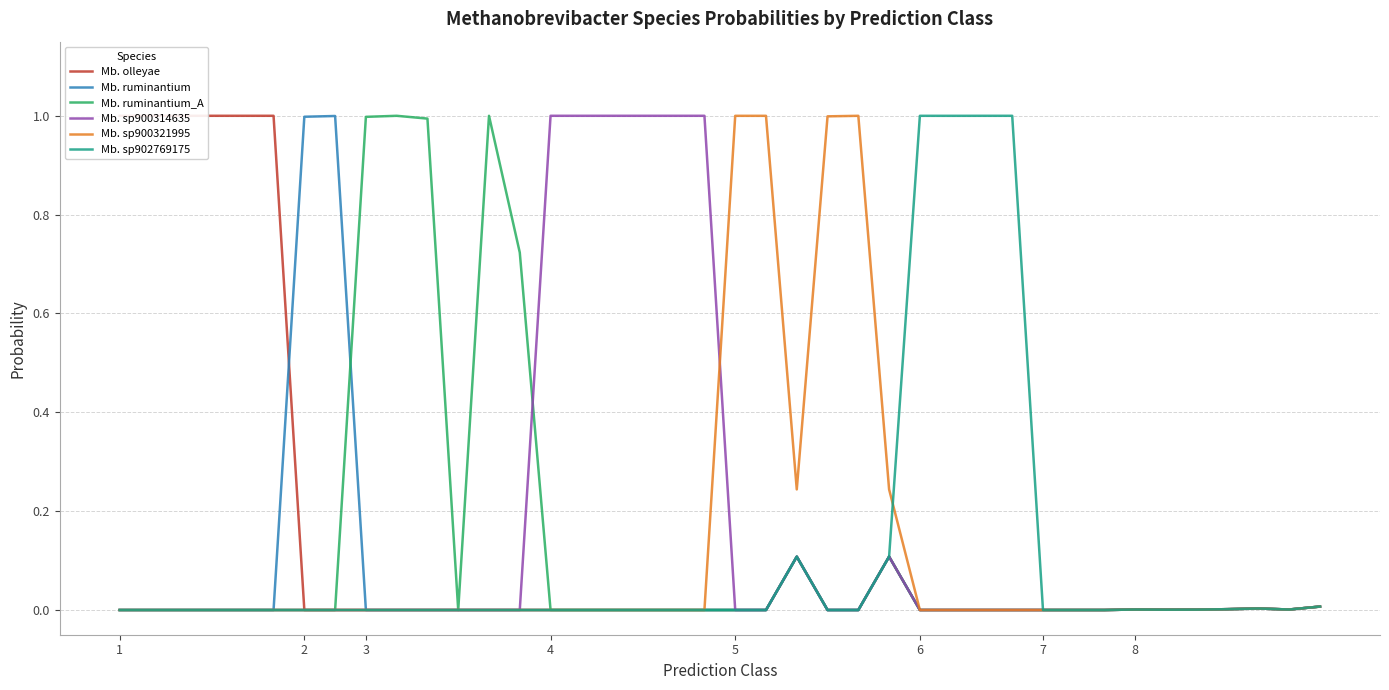

Rank the series at 21 from highest to lowest value.

Mb. sp900321995, Mb. olleyae, Mb. ruminantium, Mb. ruminantium_A, Mb. sp900314635, Mb. sp902769175